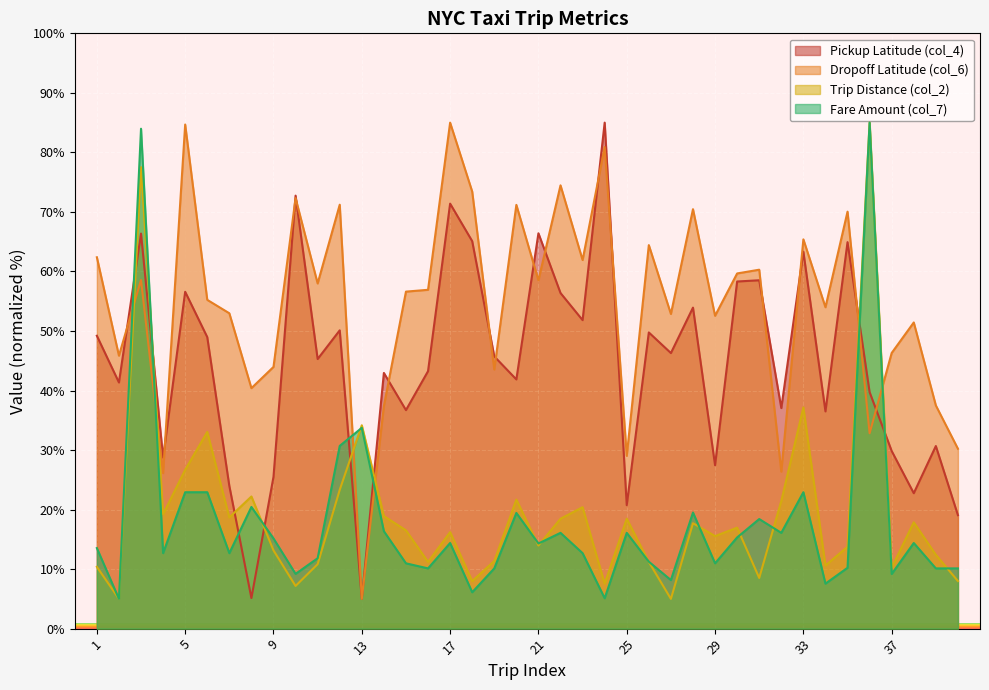

What is the value of the Pickup Latitude (col_4) point at the 24th from the left?

85.0